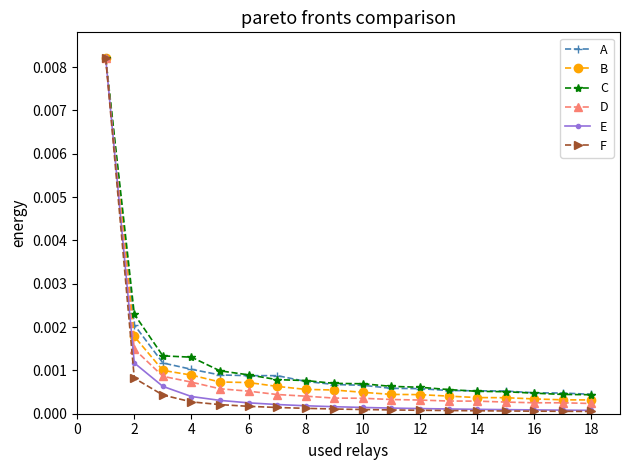

Which series has the widest spread of values?

F